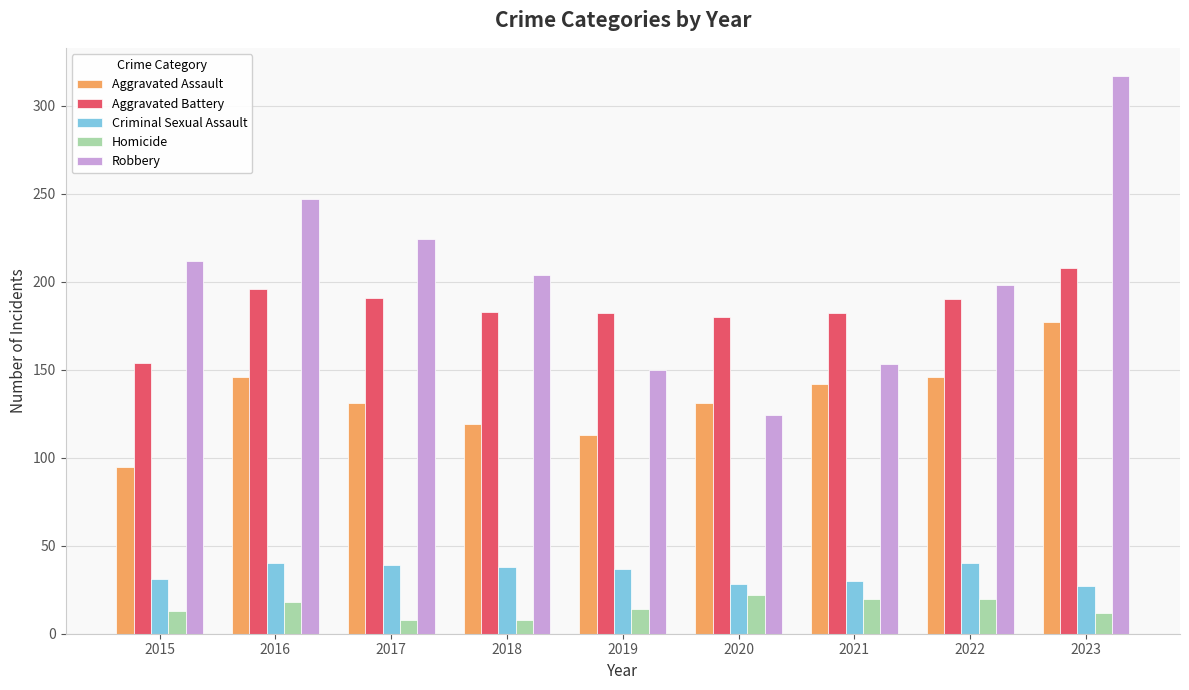

The Robbery series shows 224 at 2017. True or false?

True